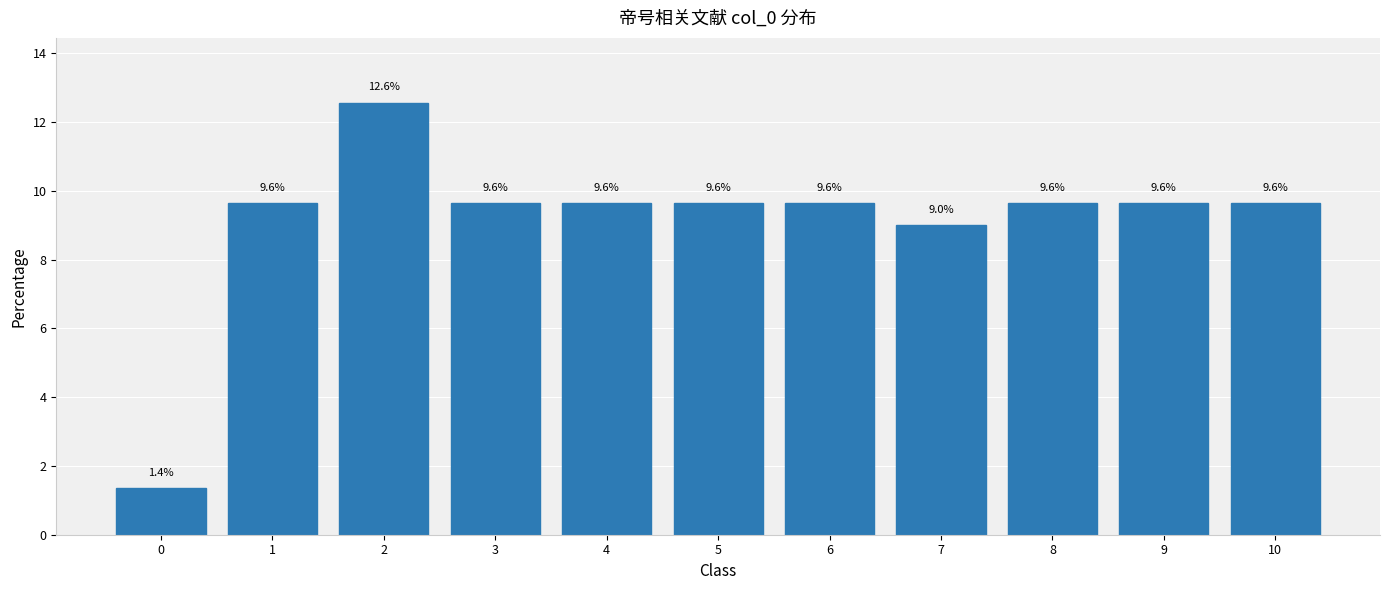

What is the greatest value displayed?

12.6